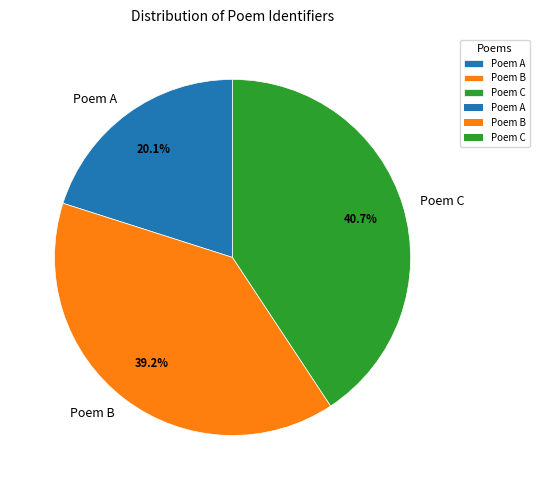

Combined, what portion of the pie is Poem A and Poem C?

60.8%